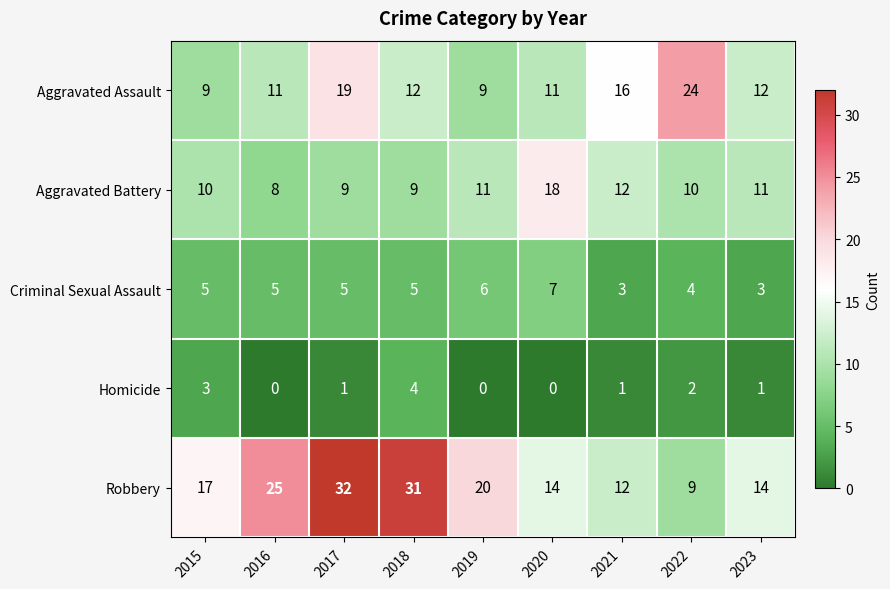

At how many categories does at least one series exceed 9?

9